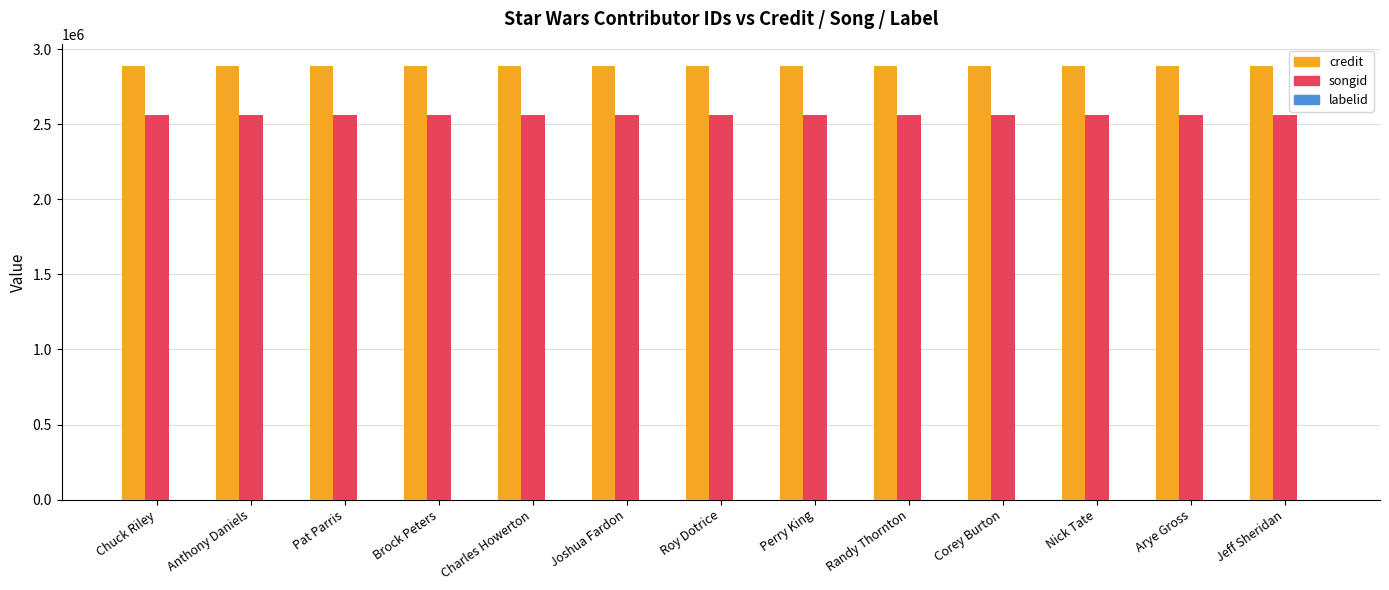

What is the sum of all songid values?

33257666